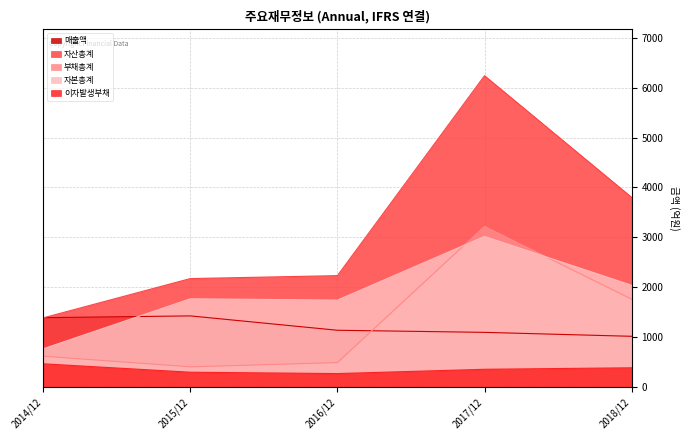

What value does the 매출액 series have at 2014/12?

1390